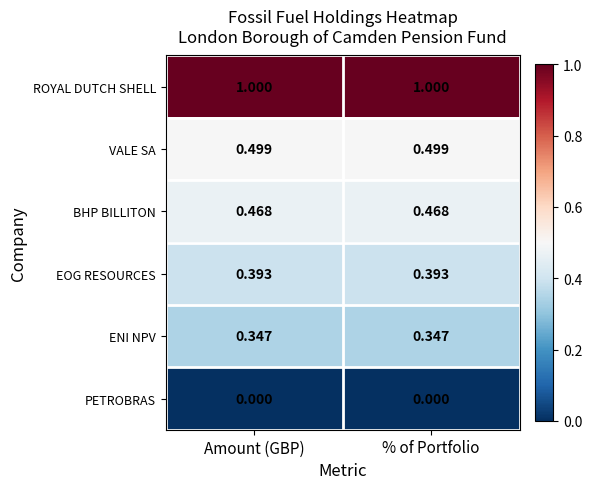

Which series has the largest total across all categories?

ROYAL DUTCH SHELL